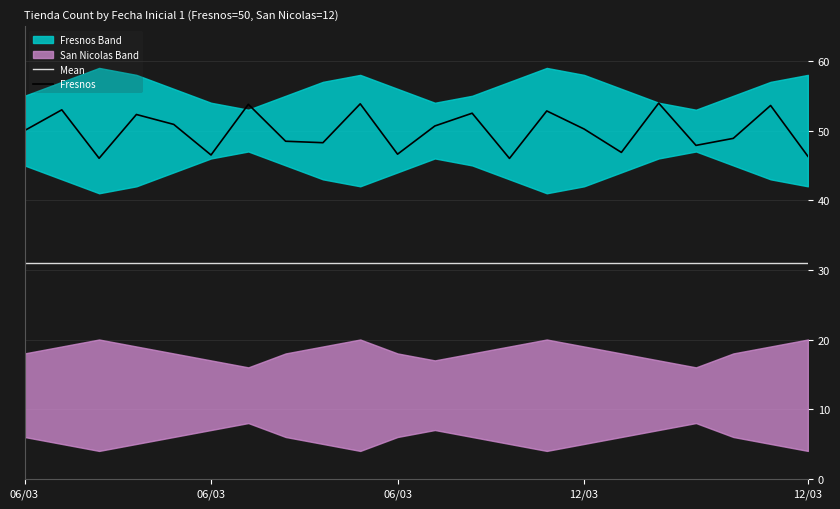

At which label is Fresnos closest to 49?

19